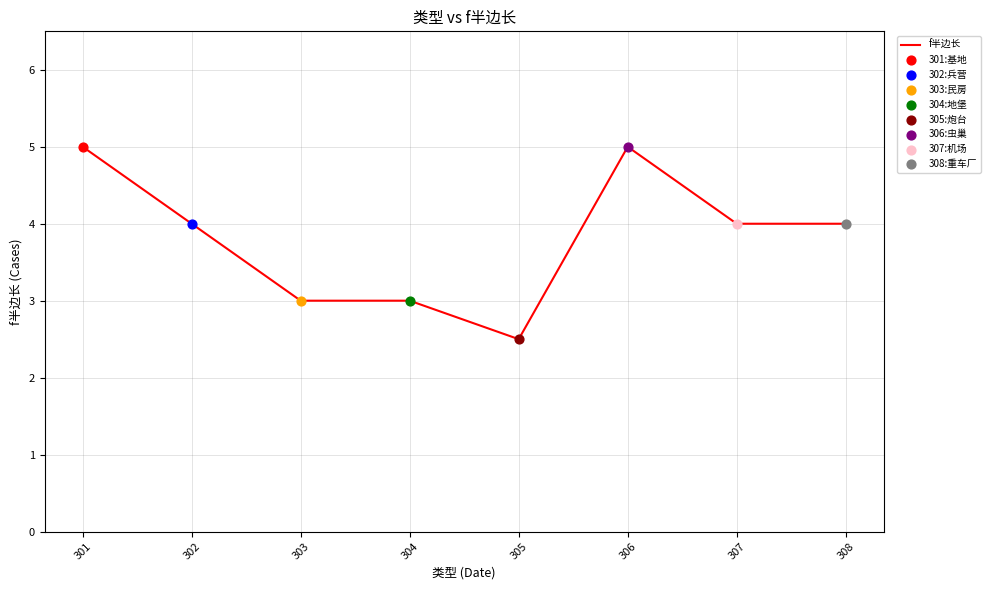

Which has a higher value, 308 or 304?

308